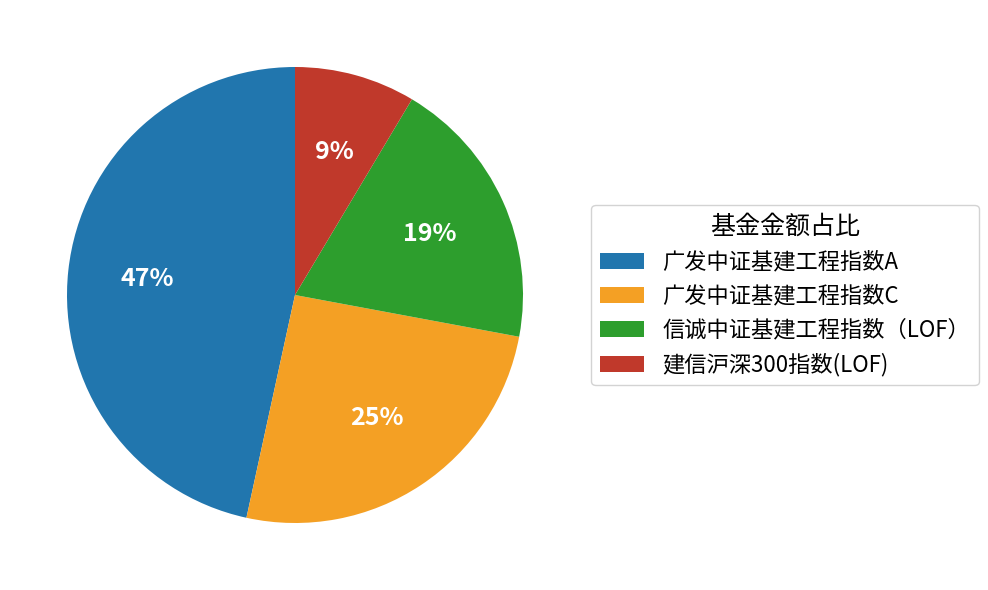

Is it true that 广发中证基建工程指数A is 47% of the pie?

True